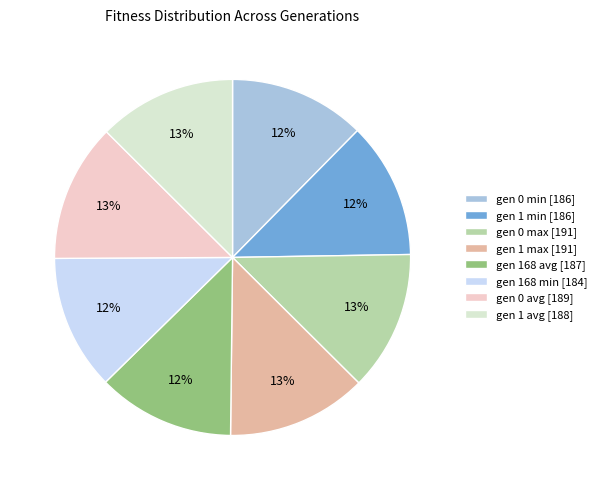

To the nearest percent, what portion does gen 168 avg represent?

12%